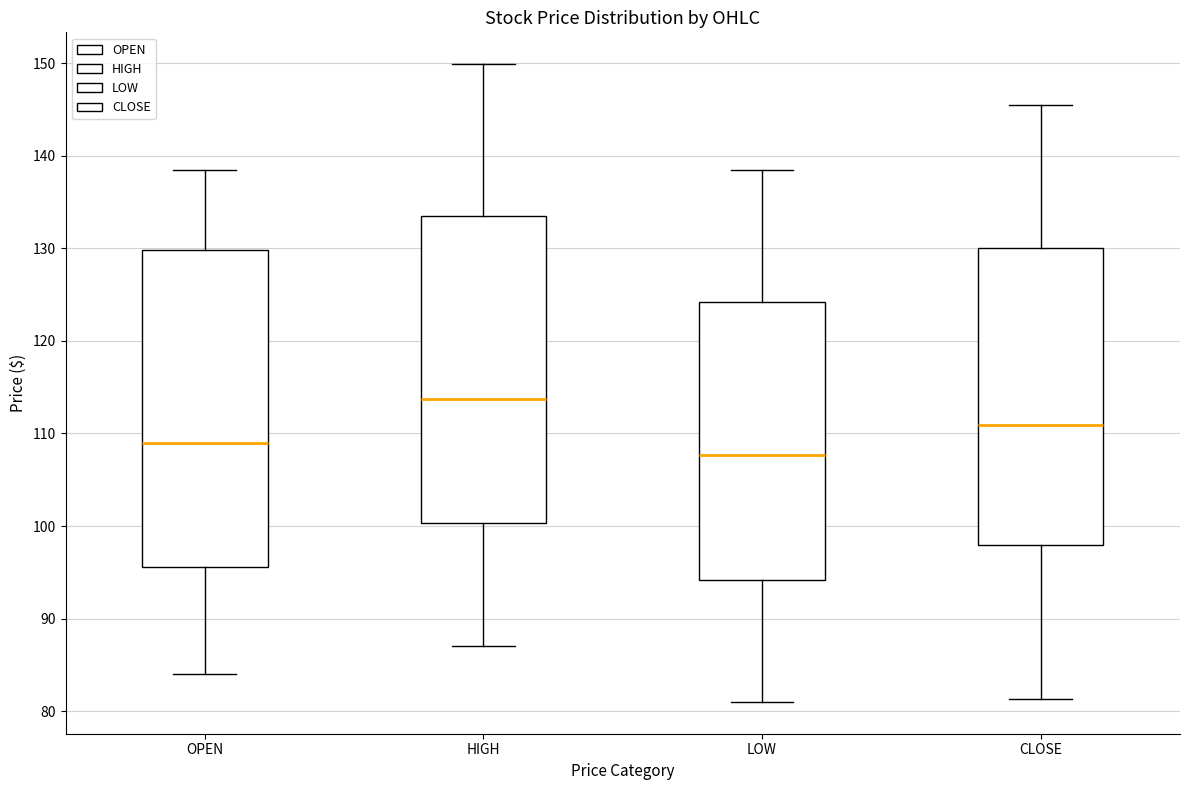

Reading left to right, transcribe this box plot: for each box, give where its median line is, the range the box spans, and where its two whiskers end, as read against the y-axis. The values are not printed on the chart, so give them approximately, as read against the axis.

OPEN: median 109, box 96 to 130, whiskers 84 to 139
HIGH: median 114, box 100 to 134, whiskers 87 to 150
LOW: median 108, box 94 to 124, whiskers 81 to 139
CLOSE: median 111, box 98 to 130, whiskers 81 to 146